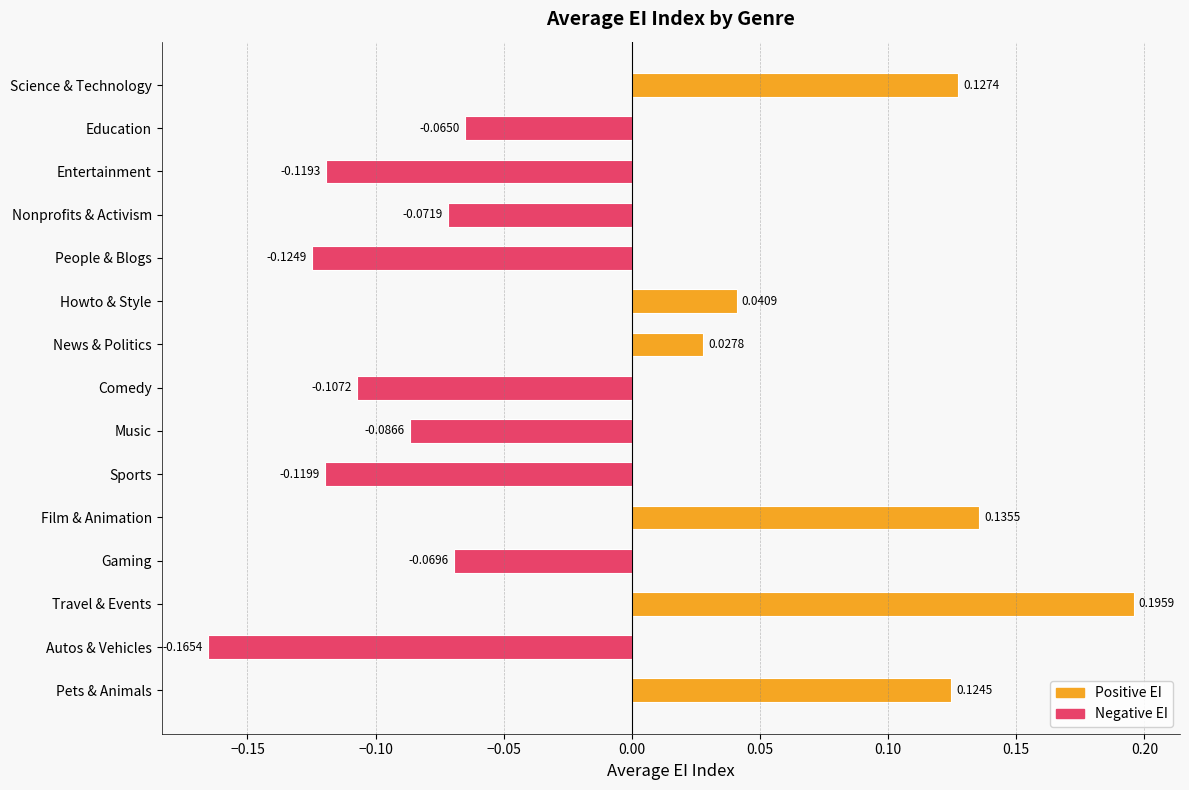

What is the label of the 5th bar from the bottom?

Film & Animation